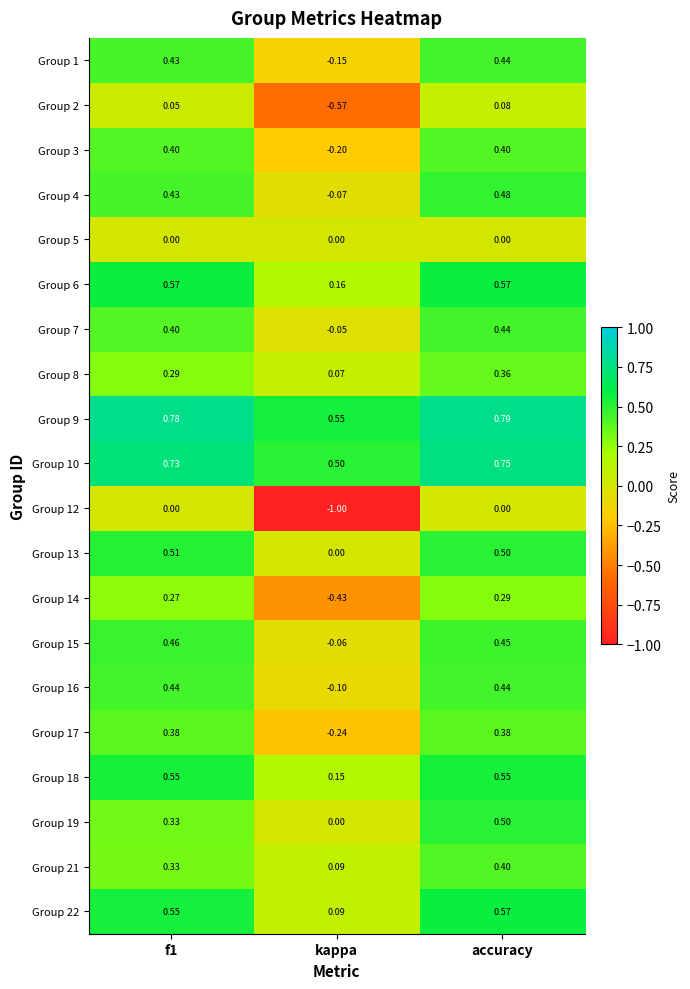

Is the value of Group 13 at f1 greater than the value of Group 5 at kappa?

Yes